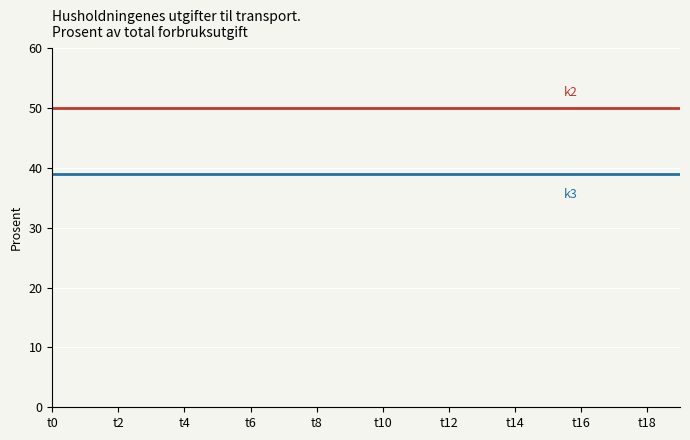

What is the minimum value shown in the chart?

39